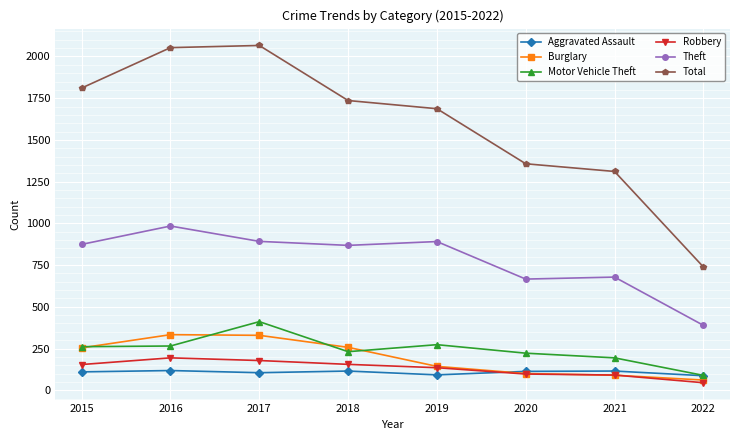

Between 2019 and 2021, which series saw the biggest shift?

Total